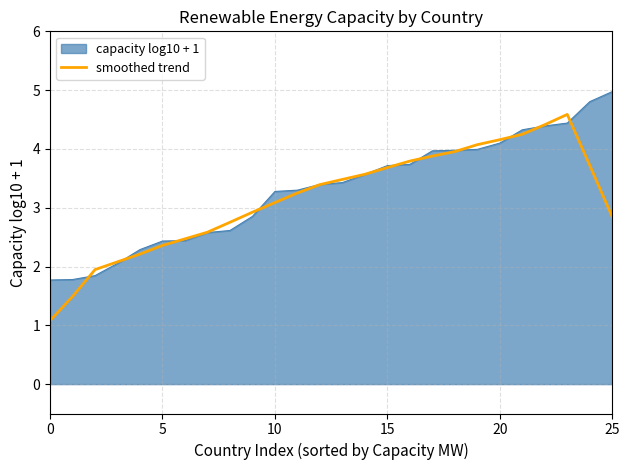

What is the maximum value shown in the chart?

5.0